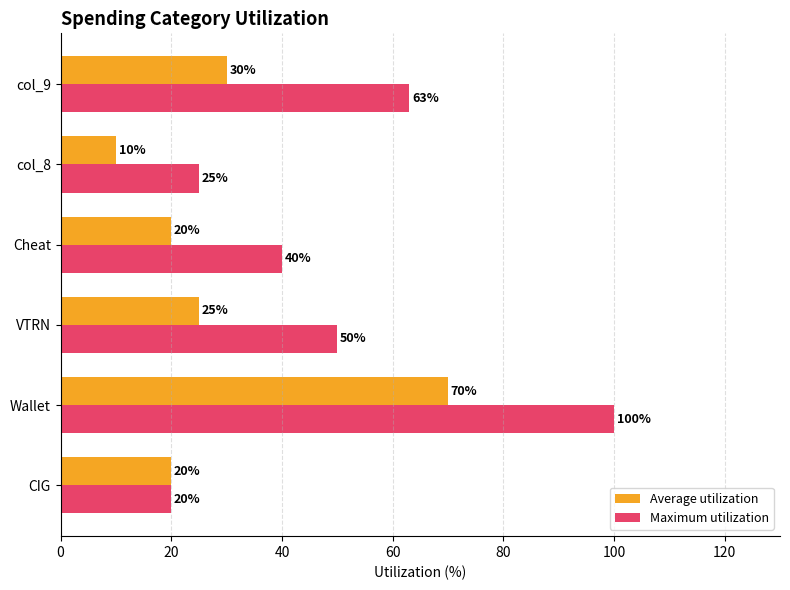

At which label does Average utilization reach its minimum?

col_8